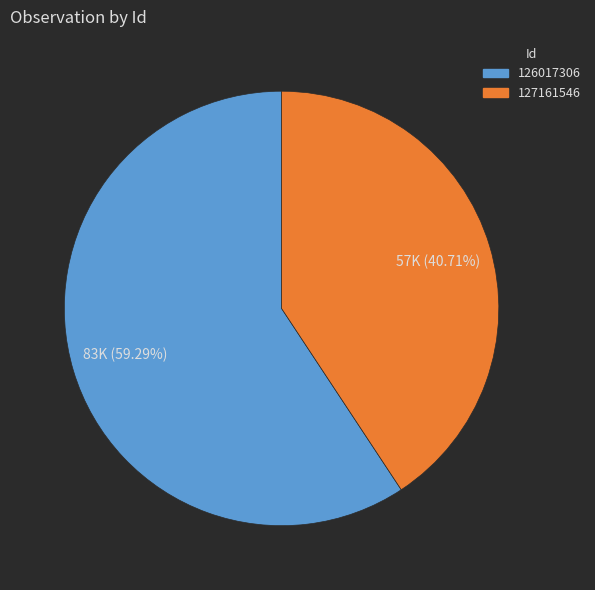

To the nearest percent, what percentage of the pie is 126017306?

59%